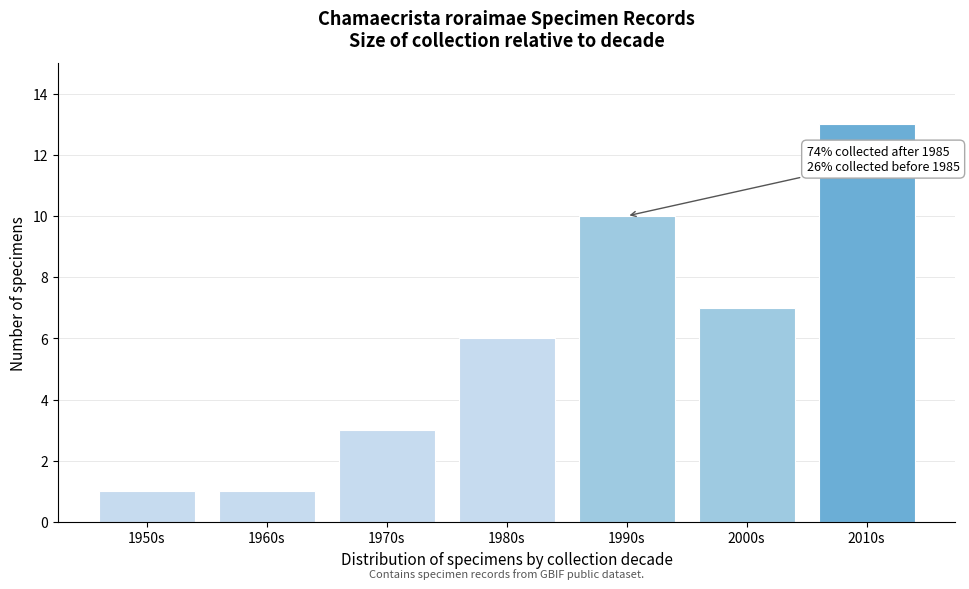

Reading right to left, extract all data points from this chart.

13	7	10	6	3	1	1